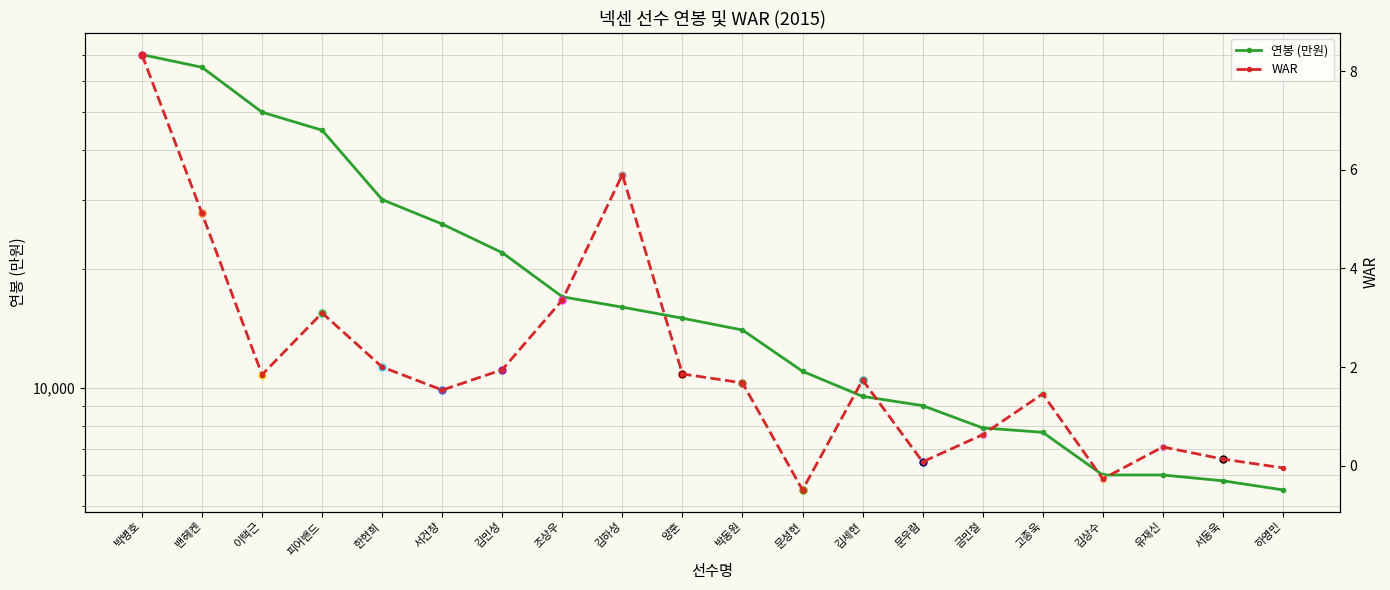

True or false: WAR has more than 1 points higher than both neighbors.

True